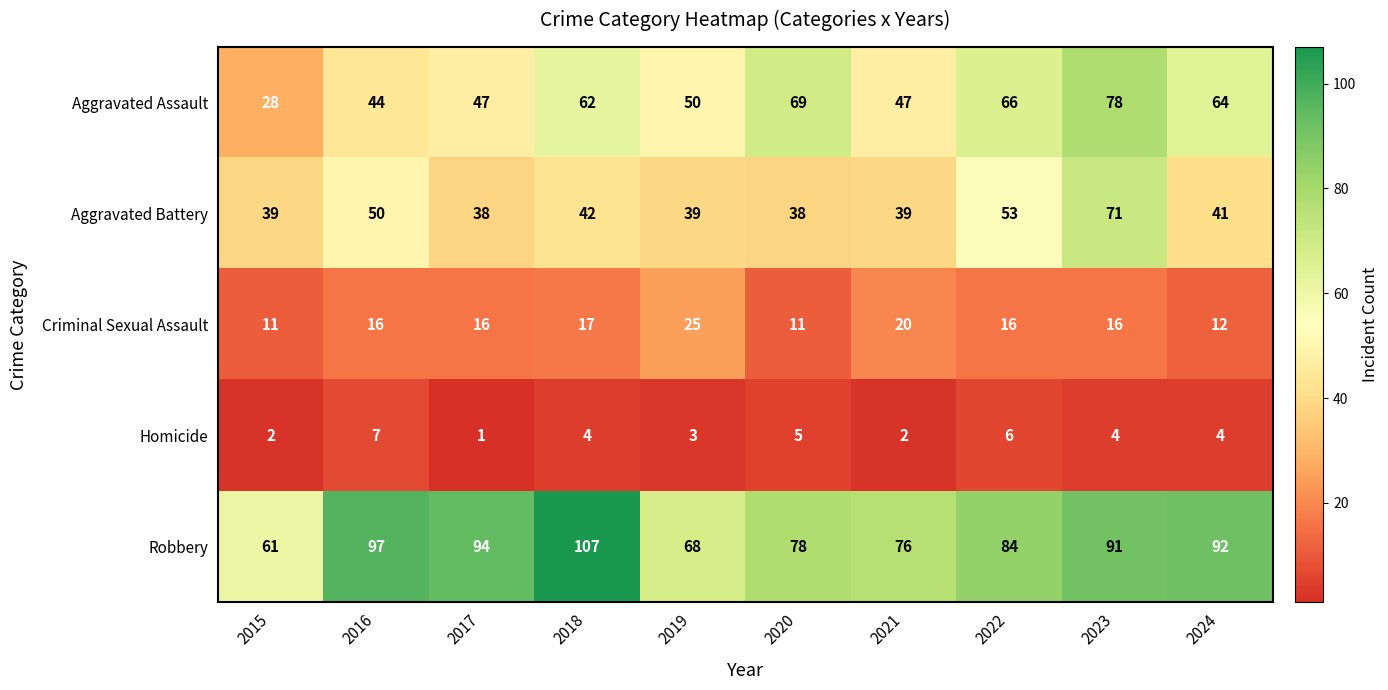

Rank the series by their maximum value, from lowest to highest.

Homicide, Criminal Sexual Assault, Aggravated Battery, Aggravated Assault, Robbery